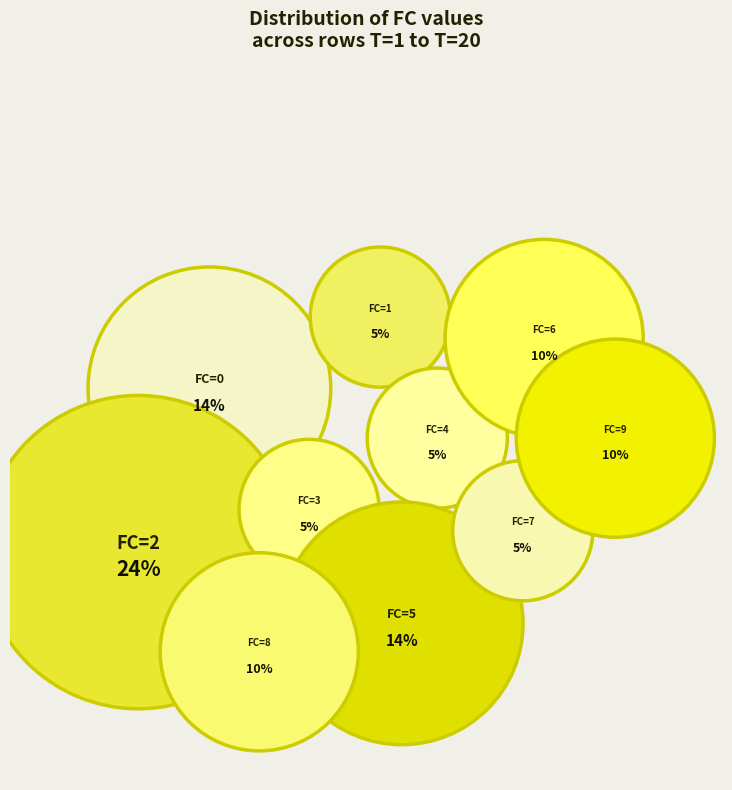

How many segments does this pie chart have?

10